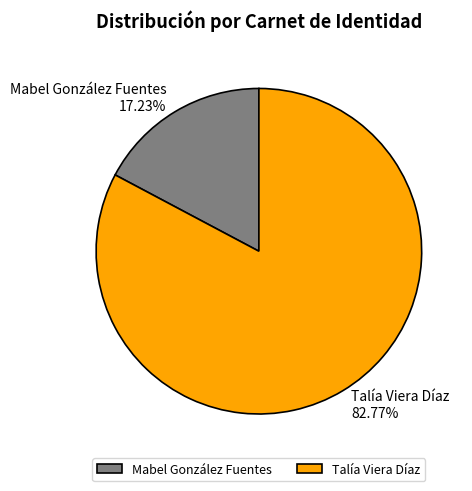

Rank the categories by value from lowest to highest.

Mabel González Fuentes, Talía Viera Díaz